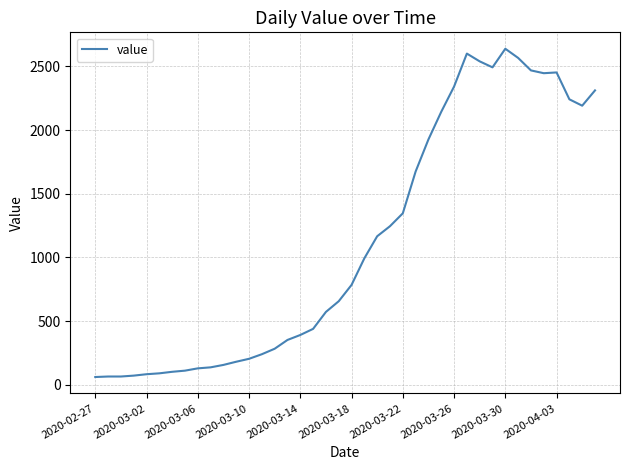

Does the chart display data point markers on the line(s)?

No